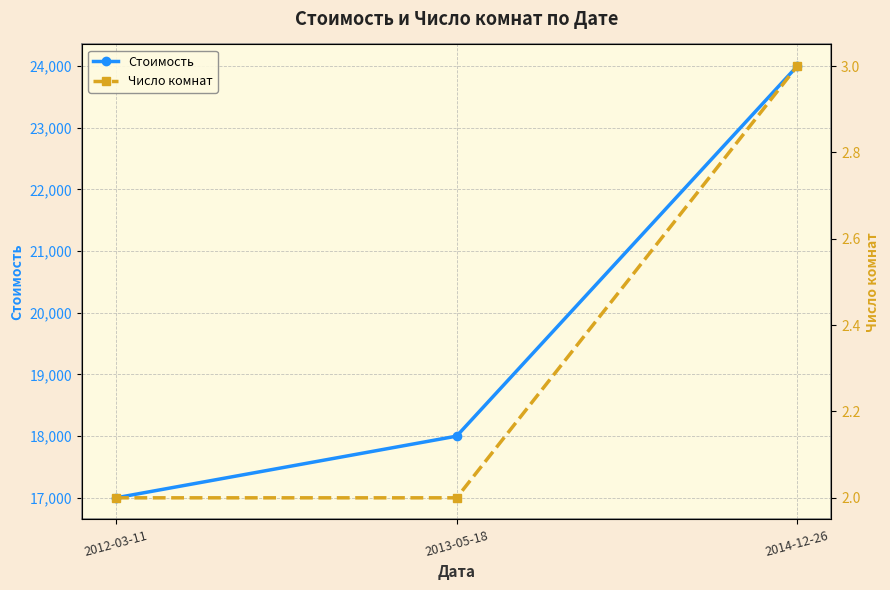

What is the sum of all Число комнат values?

7